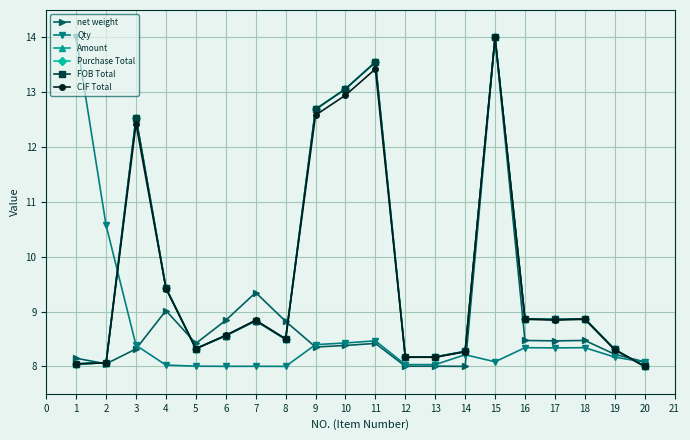

True or false: Qty and Amount intersect in this chart.

True